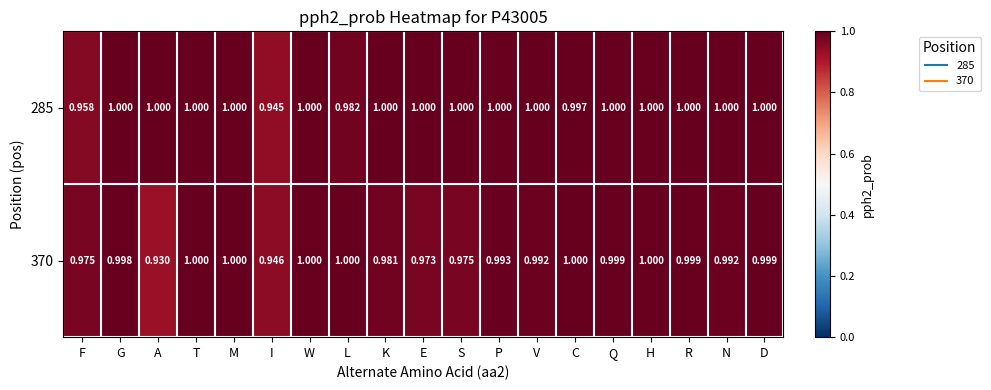

Is the value of 285 at P greater than the value of 370 at E?

Yes